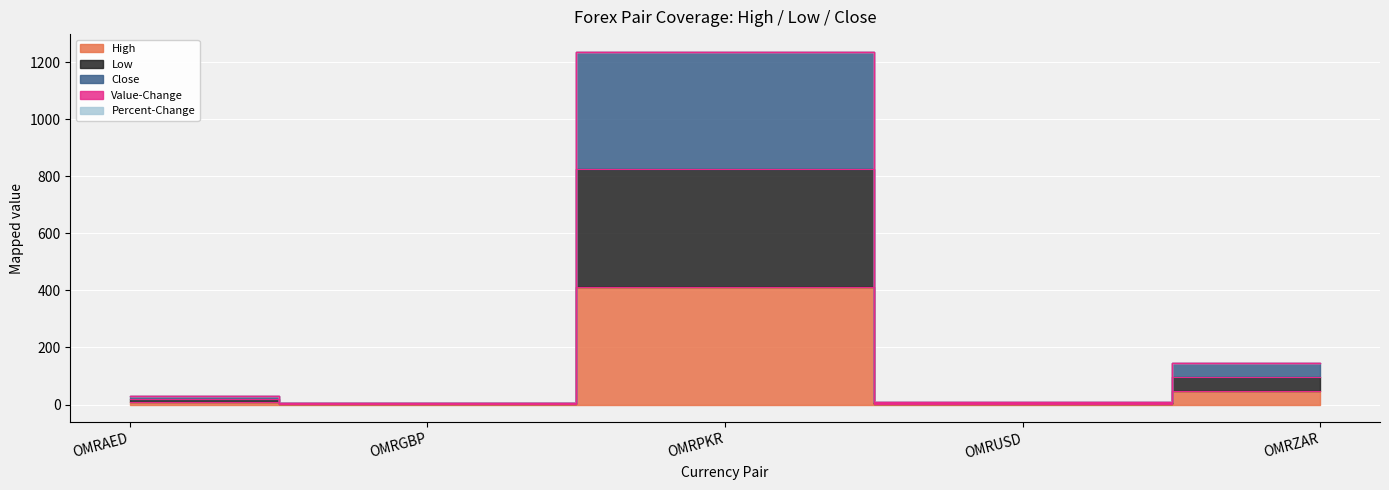

True or false: Low has a value of 4.2 at OMRGBP.

True